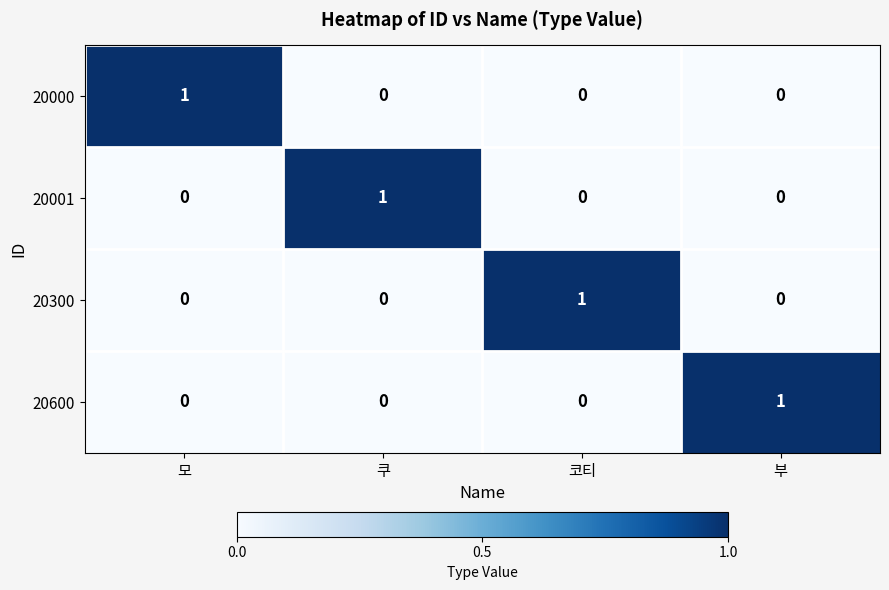

Is the value of 20300 at 코티 greater than the value of 20000 at 코티?

Yes